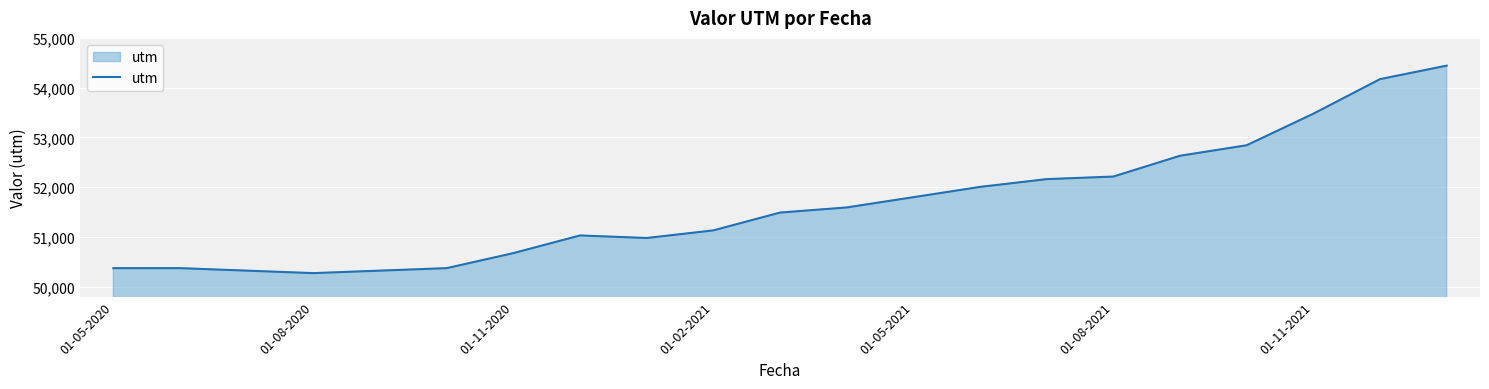

What is the greatest value displayed?

54442